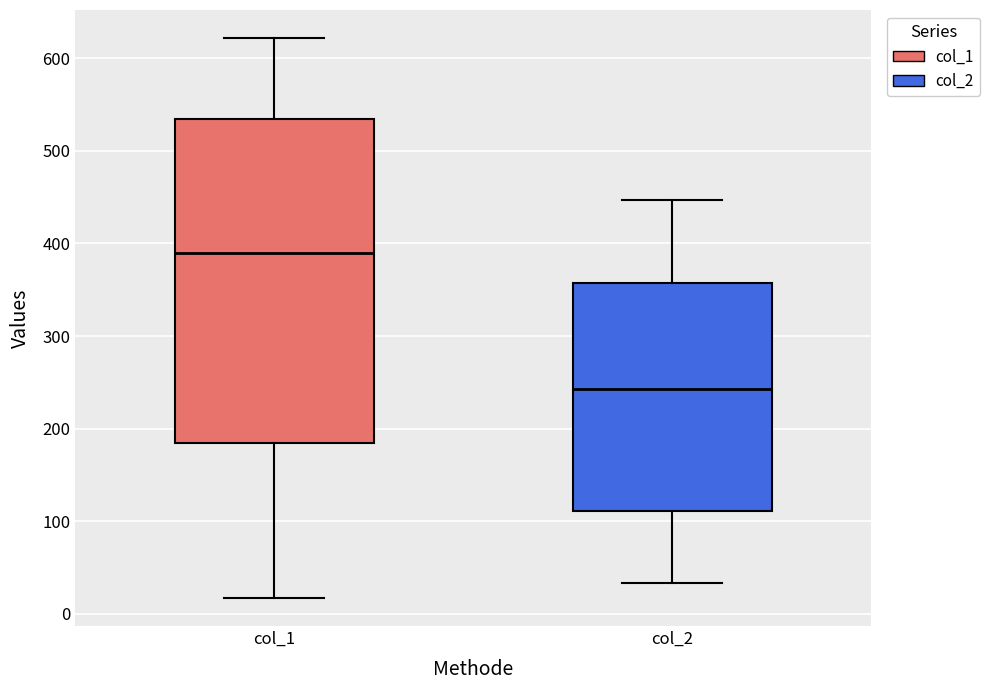

Reading left to right, transcribe this box plot: for each box, give where its median line is, the range the box spans, and where its two whiskers end, as read against the y-axis. The values are not printed on the chart, so give them approximately, as read against the axis.

col_1: median 390, box 180 to 530, whiskers 20 to 620
col_2: median 240, box 110 to 360, whiskers 30 to 450